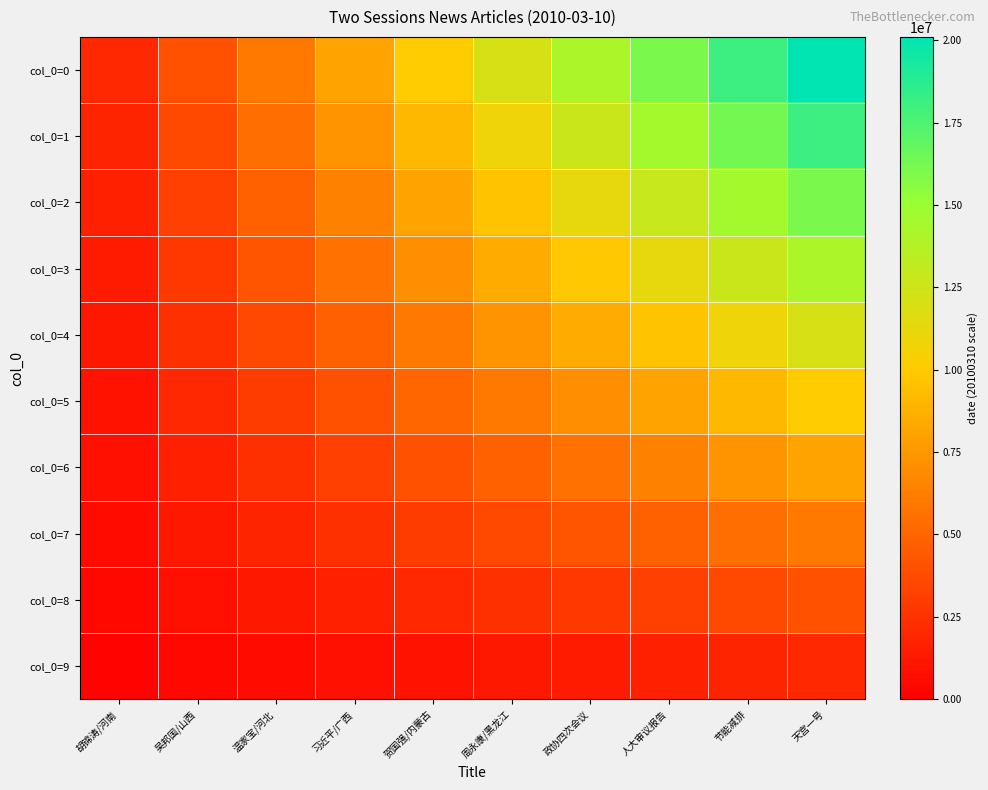

Reading left to right, extract all data points from this chart.

col_0=0: 胡锦涛/河南=2010031.0	吴邦国/山西=4020062.0	温家宝/河北=6030093.0	习近平/广西=8040124.0	贺国强/内蒙古=10050155.0	周永康/黑龙江=12060186.0	政协四次会议=14070217.0	人大审议报告=16080248.0	节能减排=18090279.0	天宫一号=20100310.0
col_0=1: 胡锦涛/河南=1809027.9	吴邦国/山西=3618055.8	温家宝/河北=5427083.7	习近平/广西=7236111.6	贺国强/内蒙古=9045139.5	周永康/黑龙江=10854167.4	政协四次会议=12663195.3	人大审议报告=14472223.2	节能减排=16281251.1	天宫一号=18090279.0
col_0=2: 胡锦涛/河南=1608024.8	吴邦国/山西=3216049.6	温家宝/河北=4824074.4	习近平/广西=6432099.2	贺国强/内蒙古=8040124.0	周永康/黑龙江=9648148.8	政协四次会议=11256173.6	人大审议报告=12864198.4	节能减排=14472223.2	天宫一号=16080248.0
col_0=3: 胡锦涛/河南=1407021.7	吴邦国/山西=2814043.4	温家宝/河北=4221065.1	习近平/广西=5628086.8	贺国强/内蒙古=7035108.5	周永康/黑龙江=8442130.2	政协四次会议=9849151.9	人大审议报告=11256173.6	节能减排=12663195.3	天宫一号=14070217.0
col_0=4: 胡锦涛/河南=1206018.6	吴邦国/山西=2412037.2	温家宝/河北=3618055.8	习近平/广西=4824074.4	贺国强/内蒙古=6030093.0	周永康/黑龙江=7236111.6	政协四次会议=8442130.2	人大审议报告=9648148.8	节能减排=10854167.4	天宫一号=12060186.0
col_0=5: 胡锦涛/河南=1005015.5	吴邦国/山西=2010031.0	温家宝/河北=3015046.5	习近平/广西=4020062.0	贺国强/内蒙古=5025077.5	周永康/黑龙江=6030093.0	政协四次会议=7035108.5	人大审议报告=8040124.0	节能减排=9045139.5	天宫一号=10050155.0
col_0=6: 胡锦涛/河南=804012.4	吴邦国/山西=1608024.8	温家宝/河北=2412037.2	习近平/广西=3216049.6	贺国强/内蒙古=4020062.0	周永康/黑龙江=4824074.4	政协四次会议=5628086.8	人大审议报告=6432099.2	节能减排=7236111.6	天宫一号=8040124.0
col_0=7: 胡锦涛/河南=603009.3	吴邦国/山西=1206018.6	温家宝/河北=1809027.9	习近平/广西=2412037.2	贺国强/内蒙古=3015046.5	周永康/黑龙江=3618055.8	政协四次会议=4221065.1	人大审议报告=4824074.4	节能减排=5427083.7	天宫一号=6030093.0
col_0=8: 胡锦涛/河南=402006.2	吴邦国/山西=804012.4	温家宝/河北=1206018.6	习近平/广西=1608024.8	贺国强/内蒙古=2010031.0	周永康/黑龙江=2412037.2	政协四次会议=2814043.4	人大审议报告=3216049.6	节能减排=3618055.8	天宫一号=4020062.0
col_0=9: 胡锦涛/河南=201003.1	吴邦国/山西=402006.2	温家宝/河北=603009.3	习近平/广西=804012.4	贺国强/内蒙古=1005015.5	周永康/黑龙江=1206018.6	政协四次会议=1407021.7	人大审议报告=1608024.8	节能减排=1809027.9	天宫一号=2010031.0